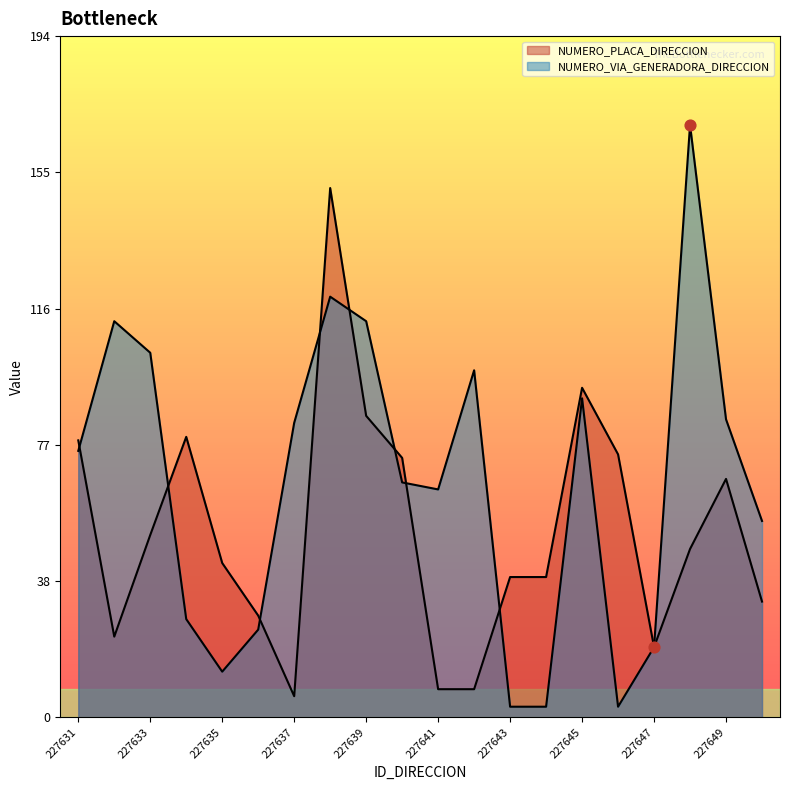

Which series has the largest total across all categories?

NUMERO_VIA_GENERADORA_DIRECCION